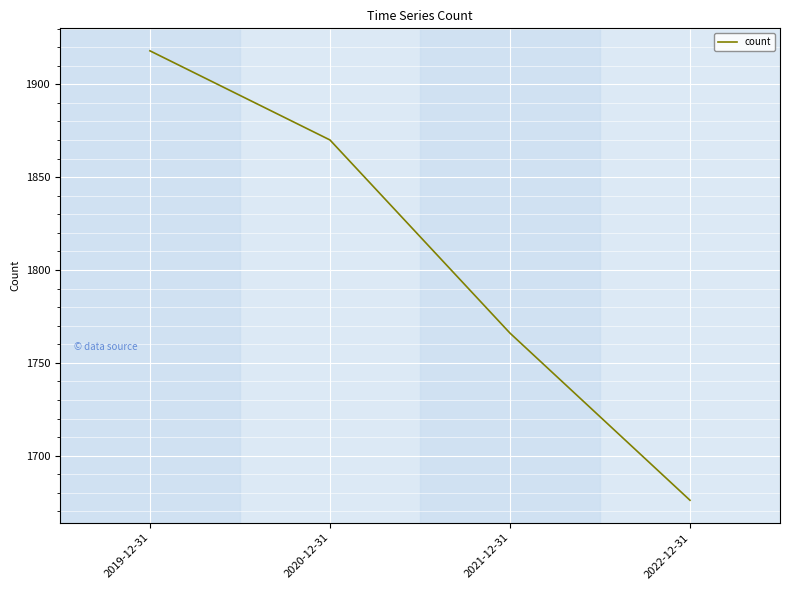

Does the chart display data point markers on the line(s)?

No